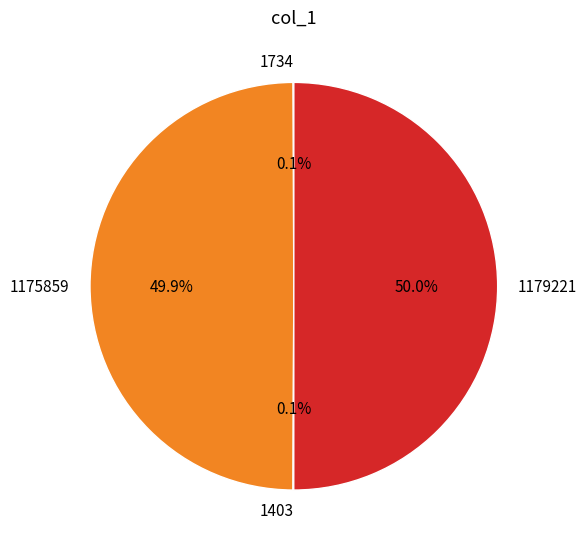

What percentage is NOT represented by 1175859?

50.1%